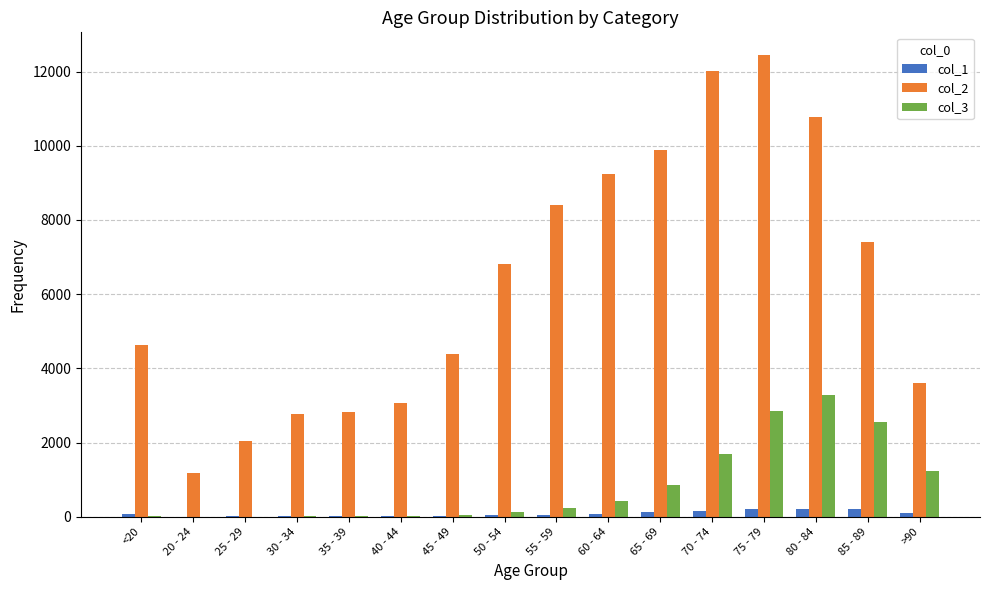

Which category has the highest value across all series?

75 - 79